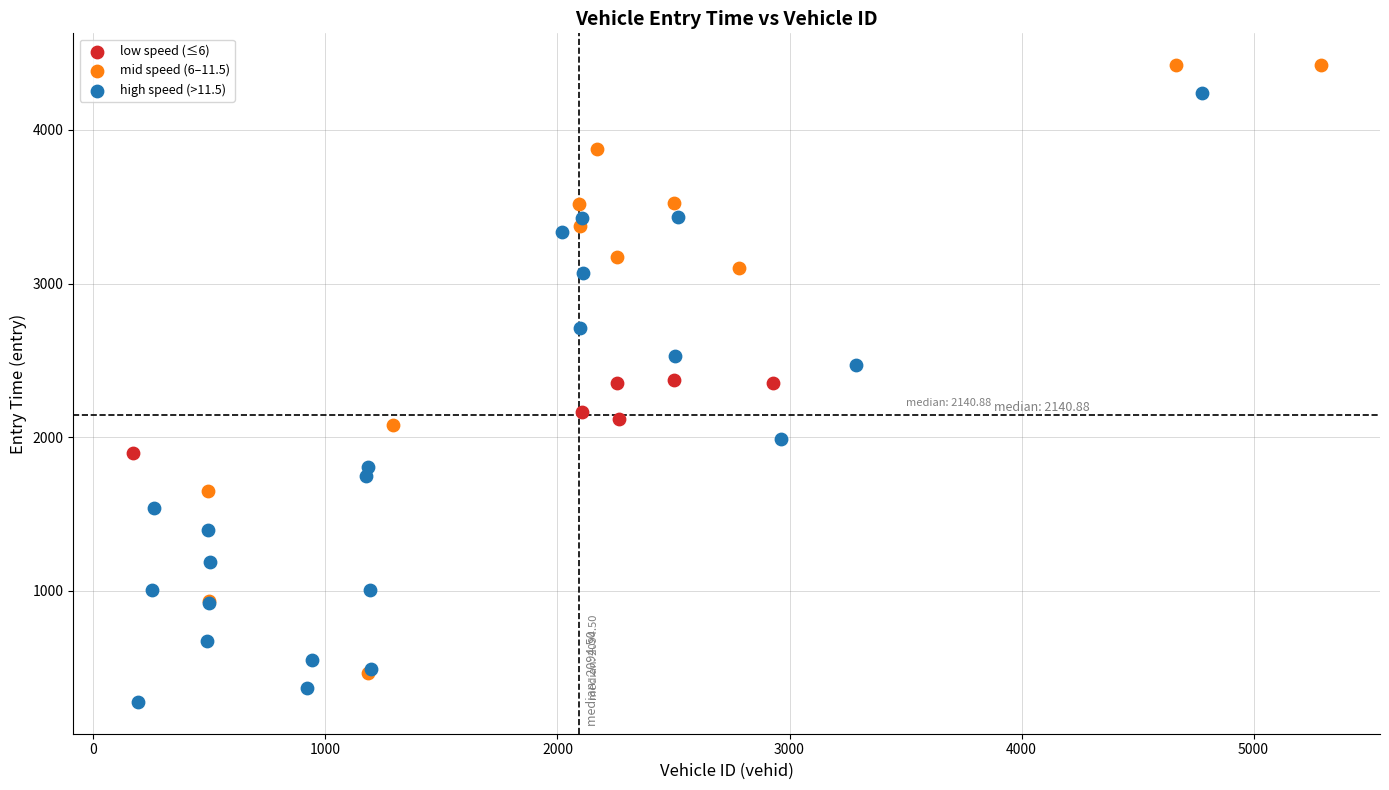

Which series contains the lowest Y value?

high speed (>11.5)